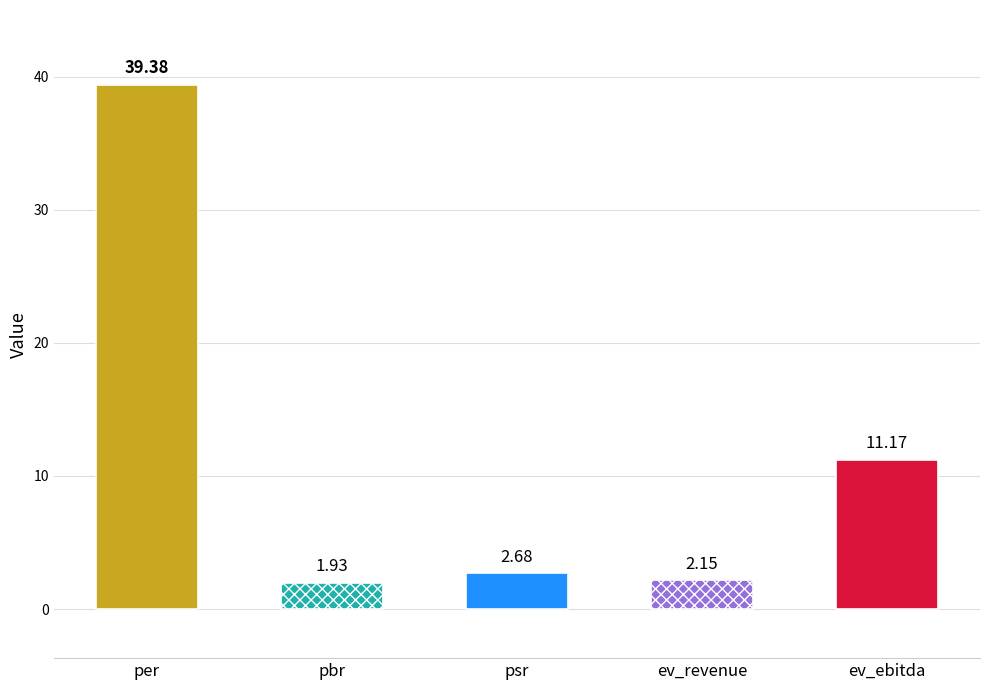

What is the sum of the values at ev_revenue and ev_ebitda?

13.3